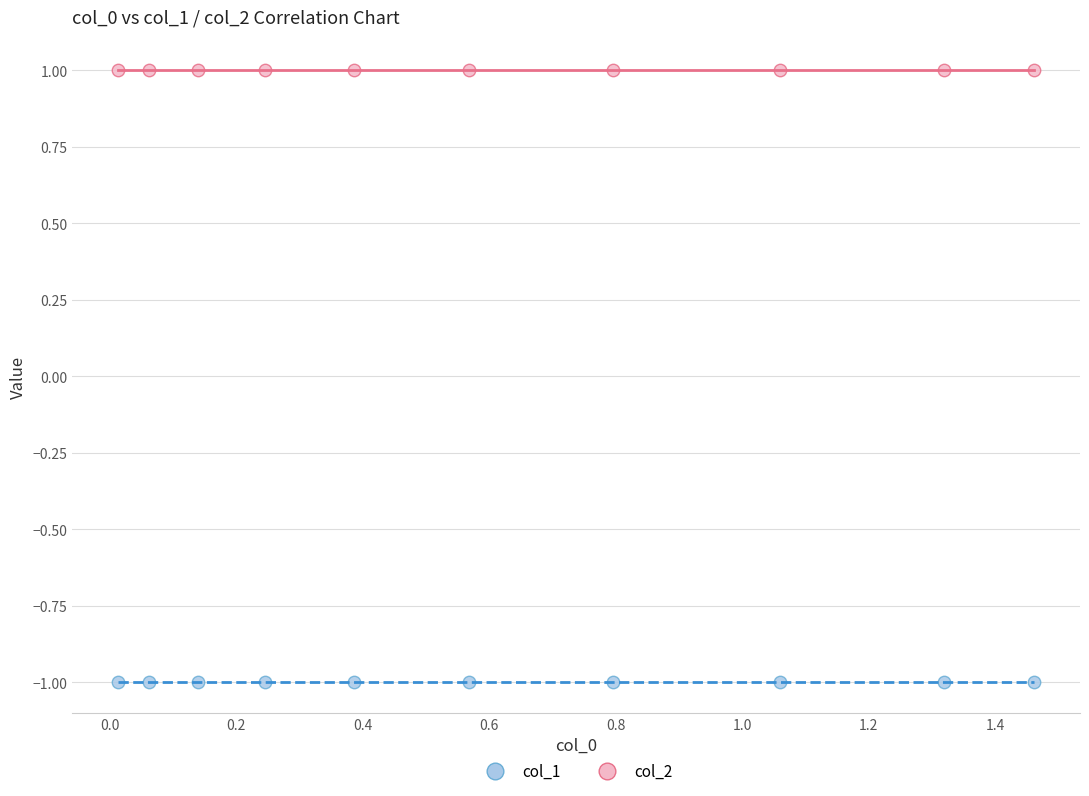

Which series reaches the maximum Y coordinate?

col_2